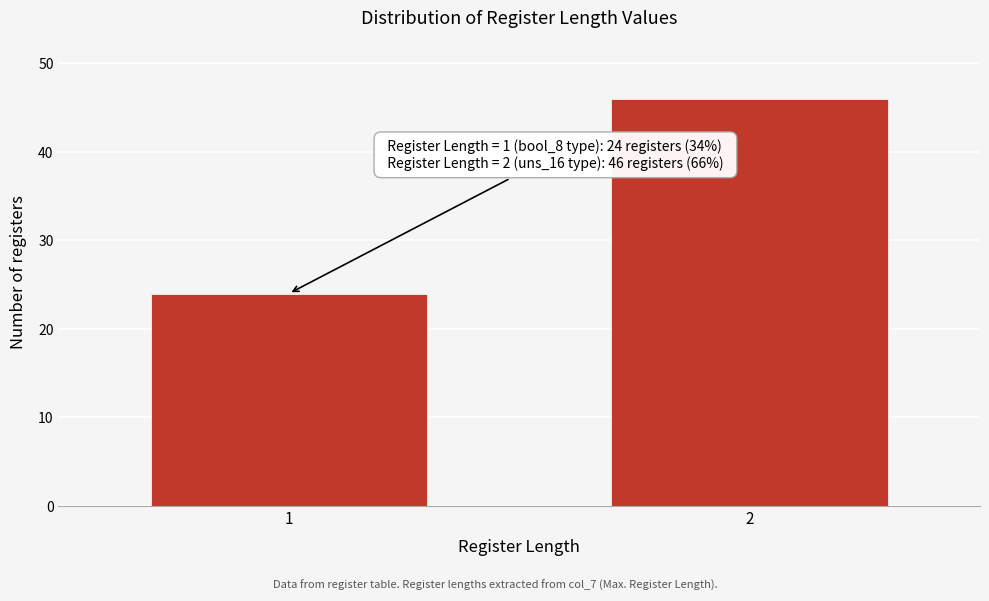

Reading left to right, transcribe all the data shown in this chart.

24	46